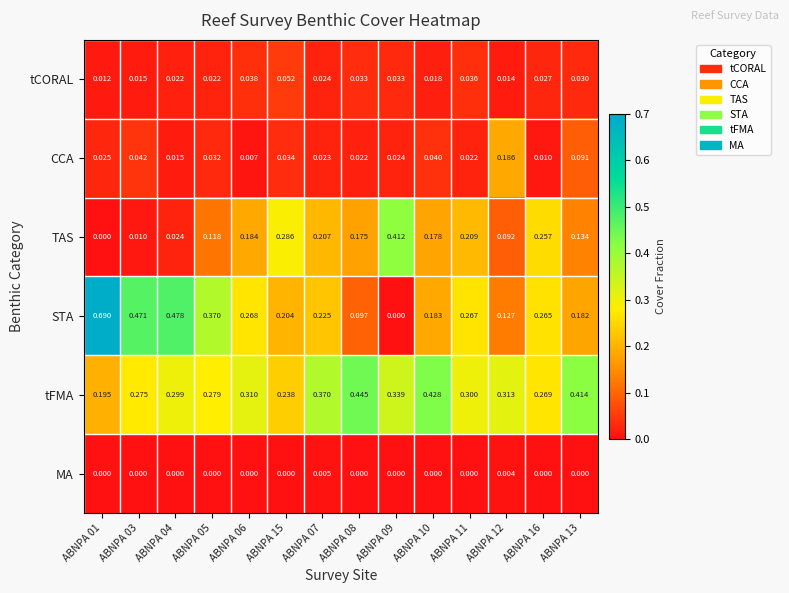

At how many categories does at least one series exceed 0?

14